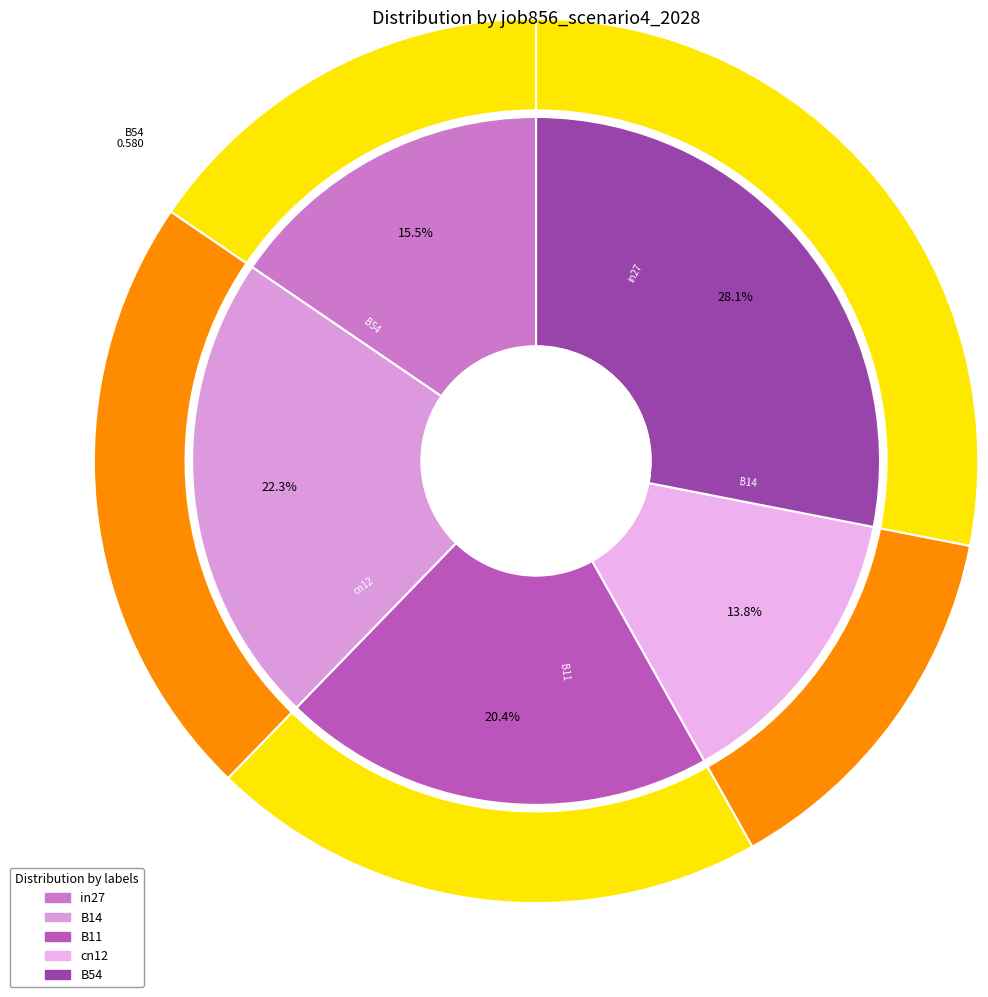

To the nearest percent, what is the difference between the largest and smallest slice percentages?

14%